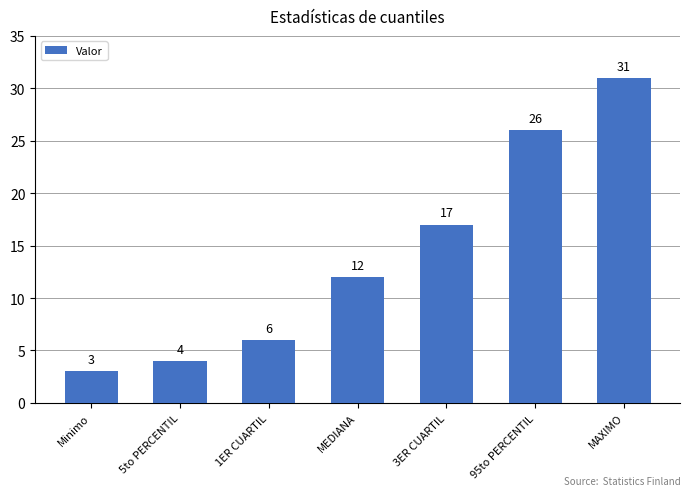

List the labels in order of value, smallest first.

Minimo, 5to PERCENTIL, 1ER CUARTIL, MEDIANA, 3ER CUARTIL, 95to PERCENTIL, MAXIMO